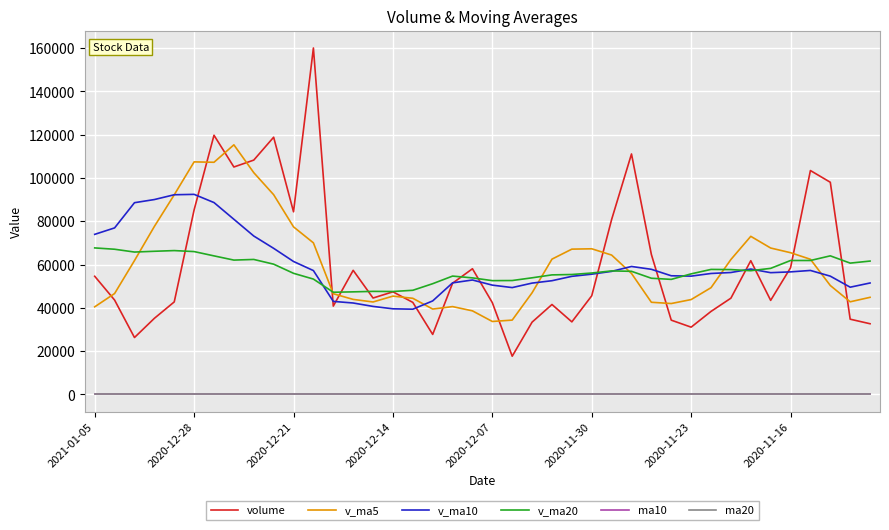

True or false: v_ma10 and ma10 cross at least once.

False